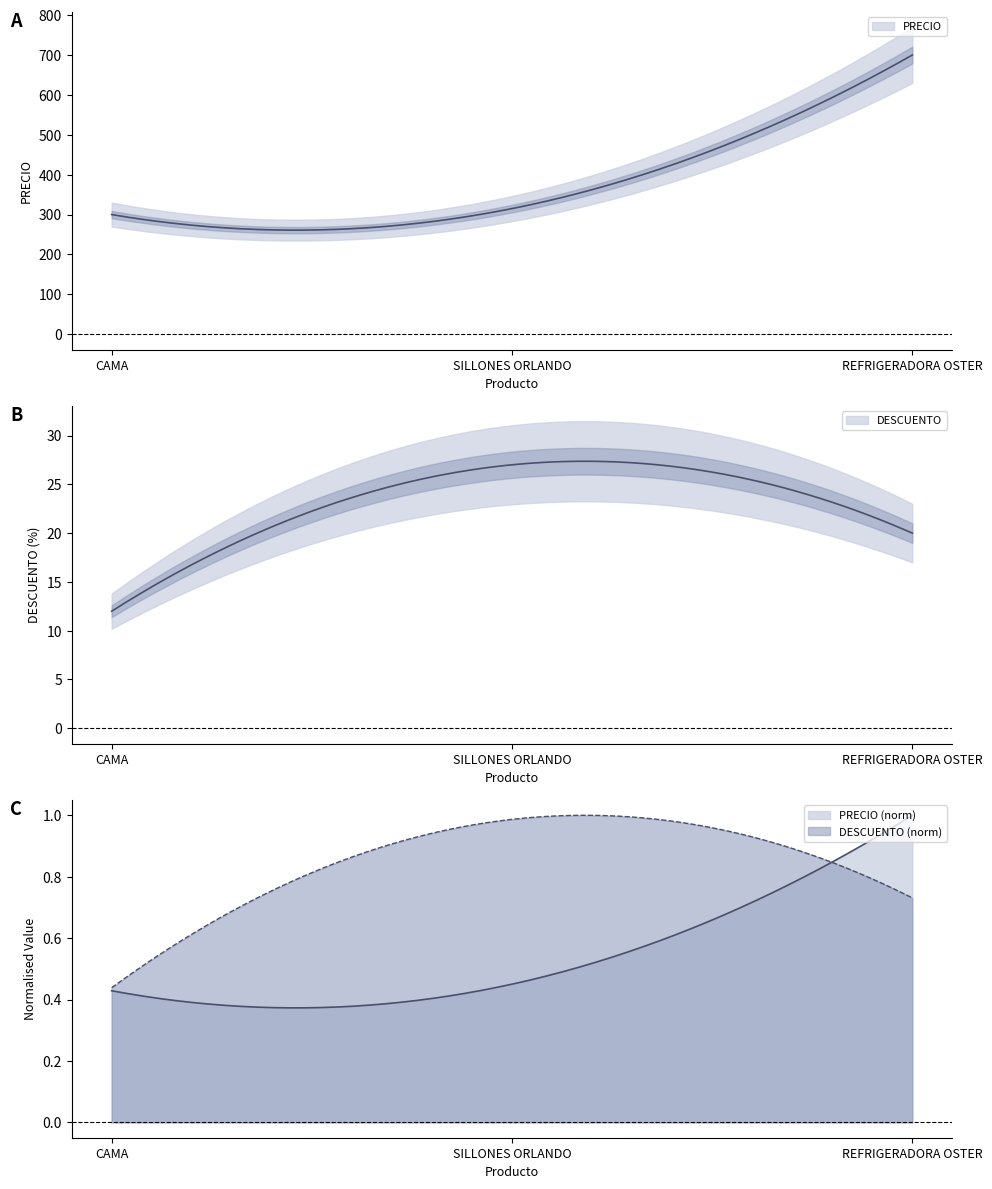

The PRECIO series shows 505 at CAMA. True or false?

False